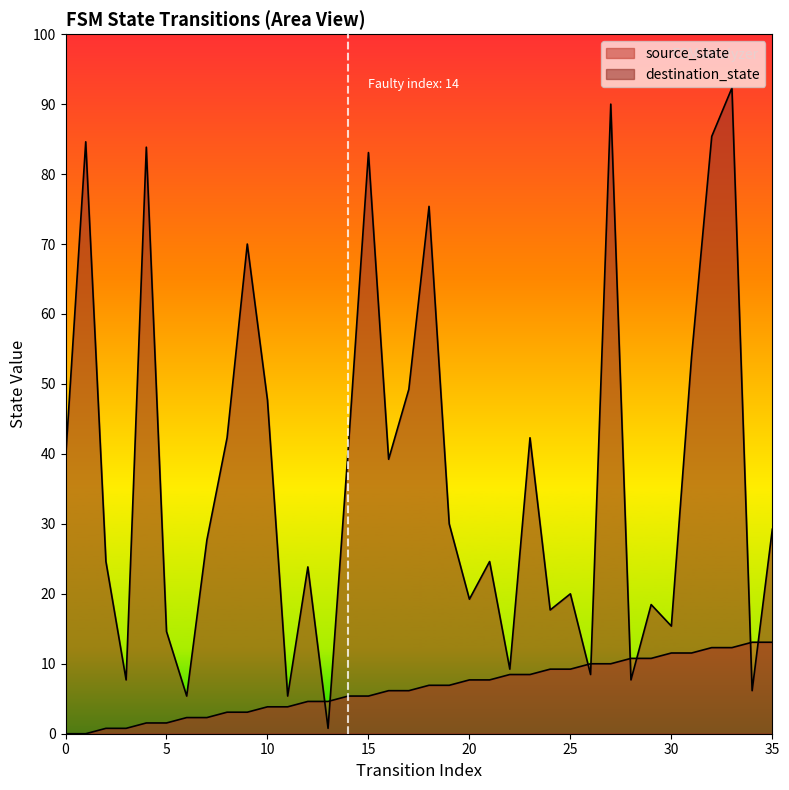

At which category is the sum across all series the highest?

33